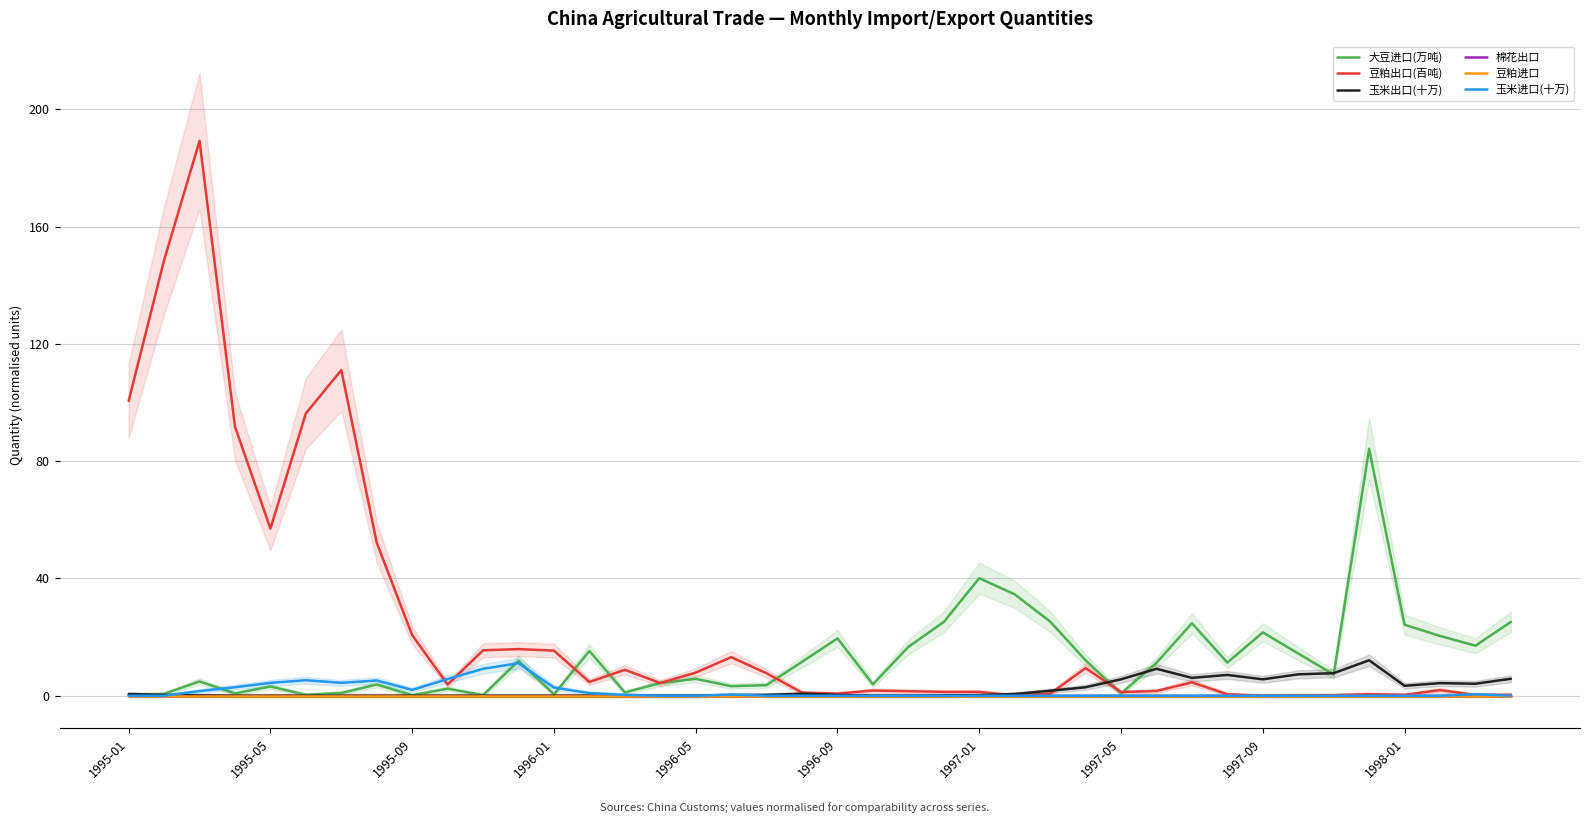

What is the average value of the 玉米进口(十万) series?

1.4